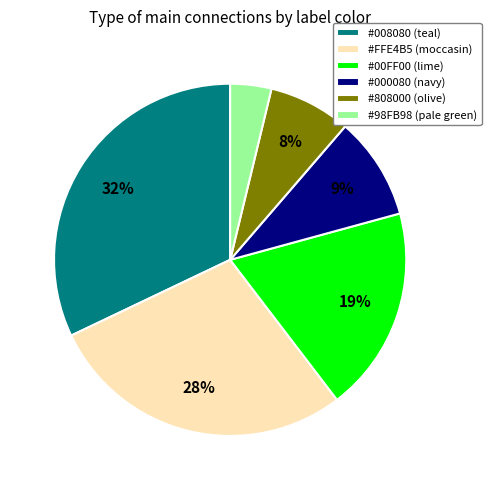

Is there any slice that represents more than half of the pie?

No